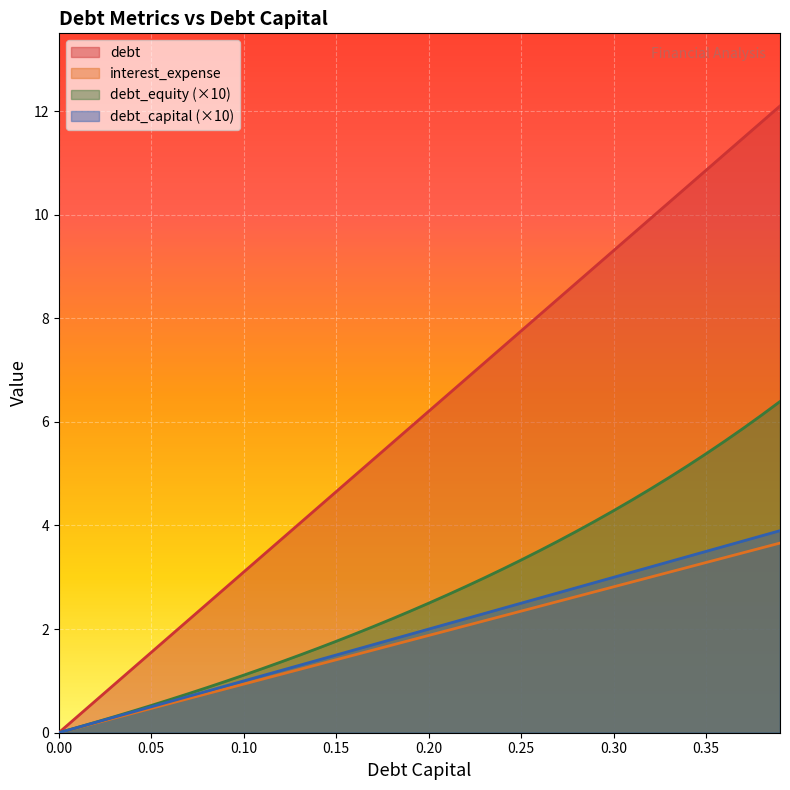

How many lines are shown in the chart?

4